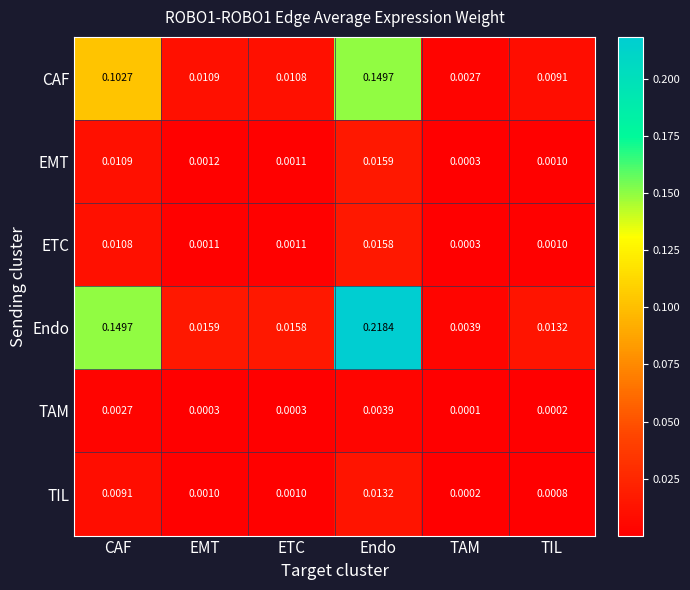

Which category has the highest value in the TIL series?

Endo